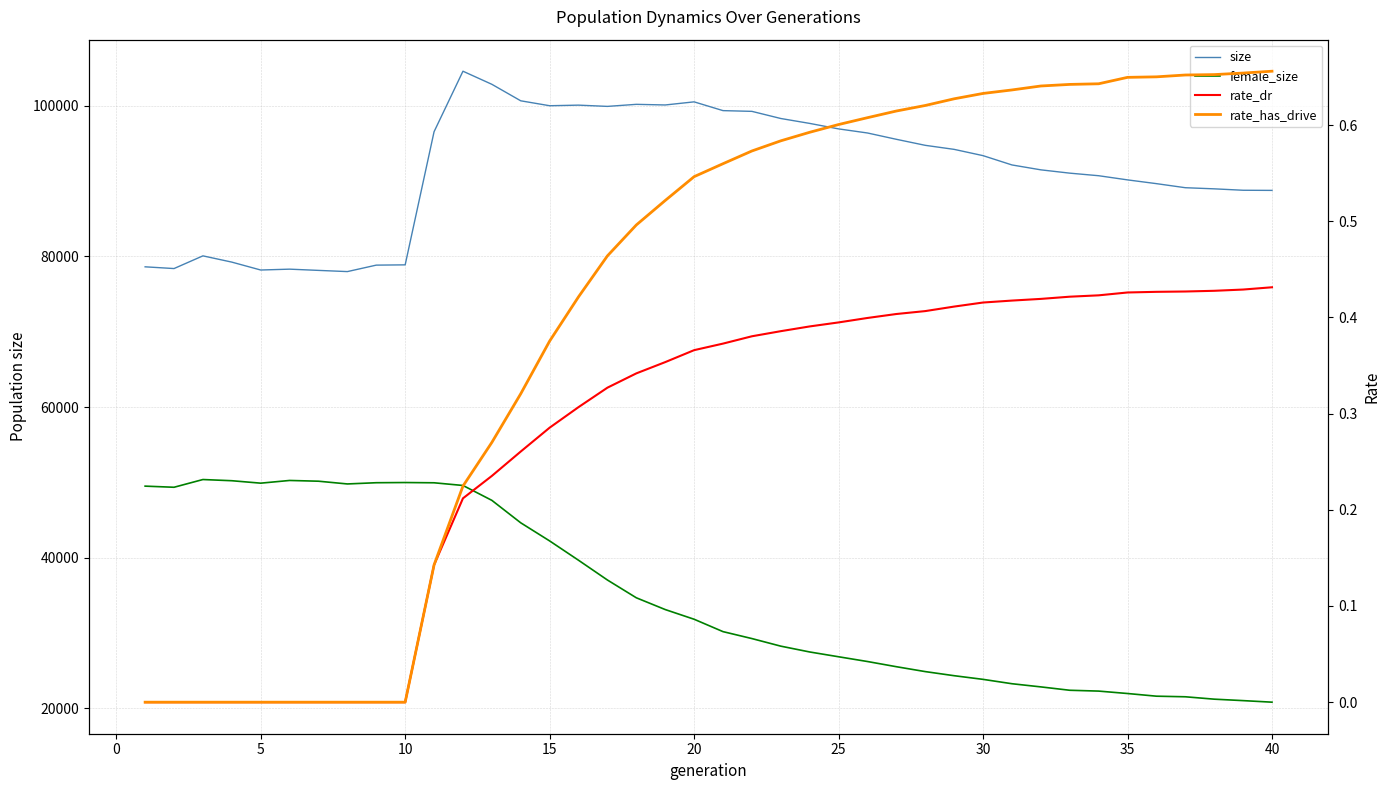

At how many categories does at least one series exceed 74110?

40